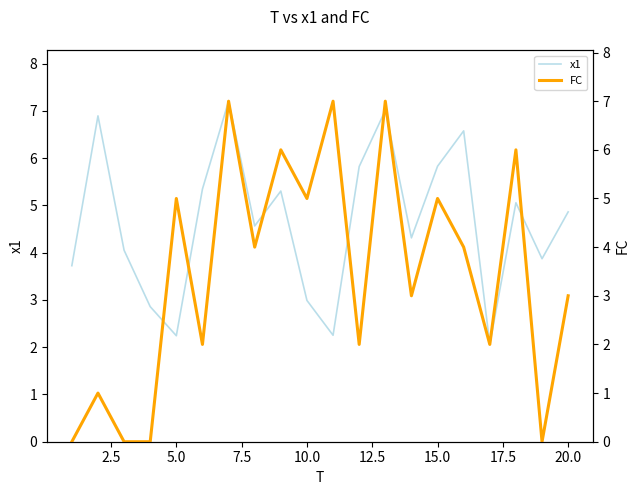

The x1 series shows 2.2 at 5.0. True or false?

True